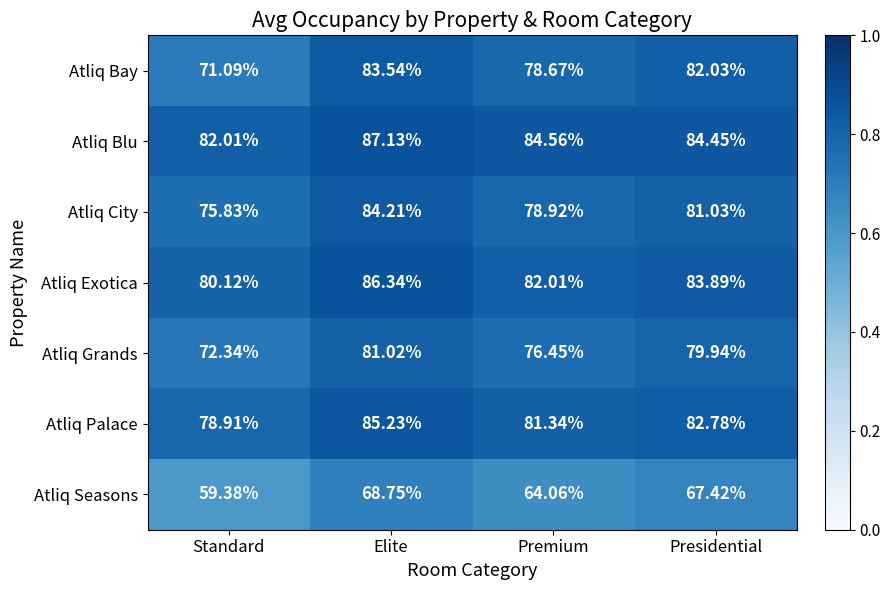

Which label corresponds to the largest value in the chart?

Elite